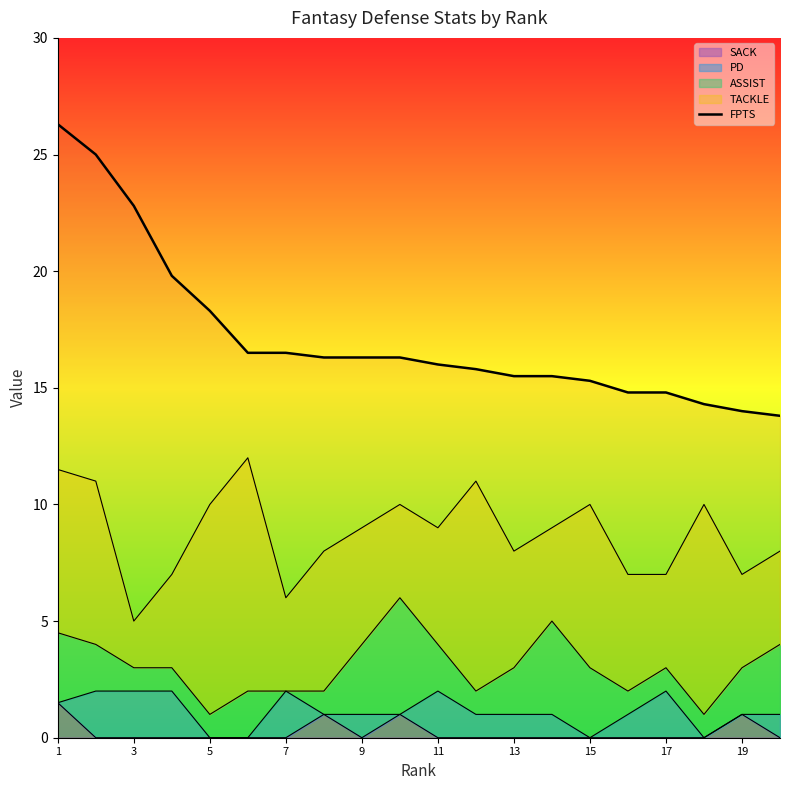

What is the greatest value displayed?

26.3